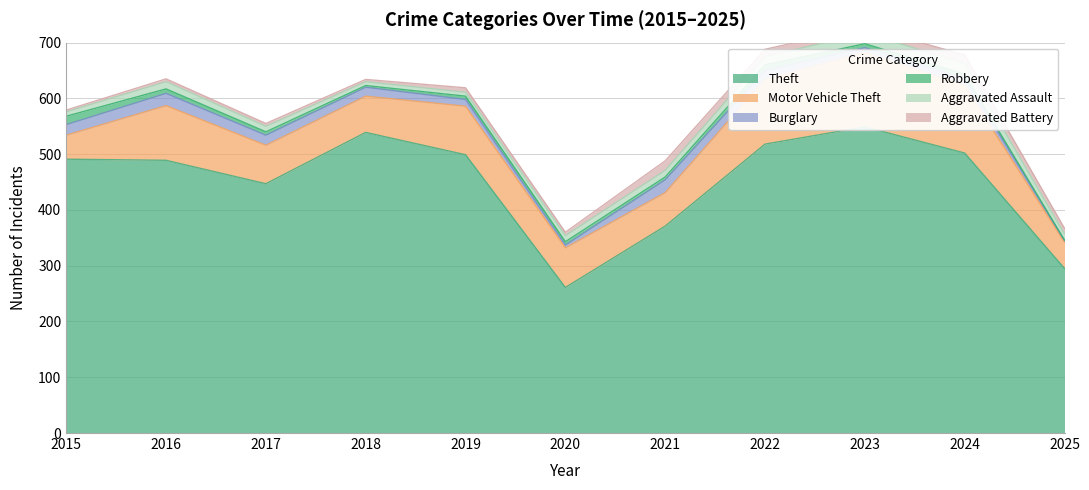

How many lines are shown in the chart?

6